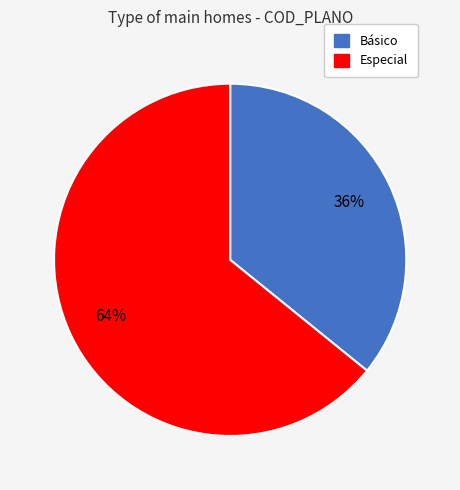

Combined, do Básico and Especial account for over 50%?

Yes